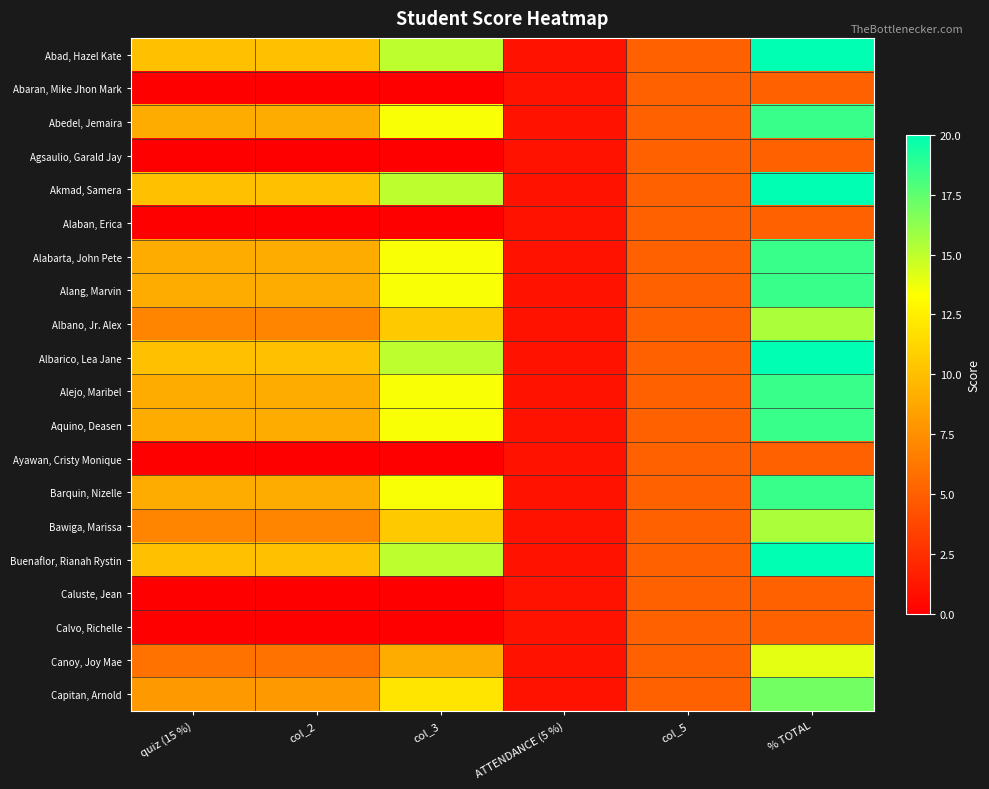

Which has a higher value, % TOTAL or col_3?

% TOTAL